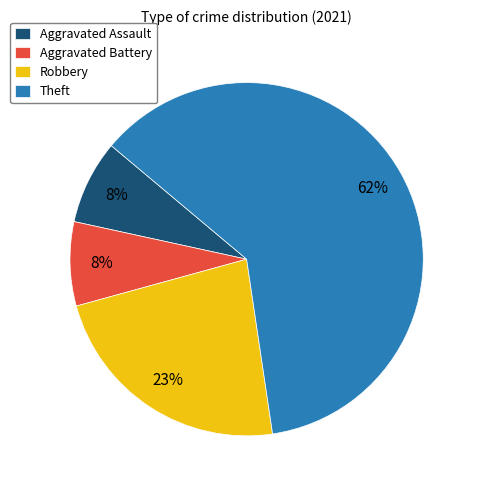

How many slices are in this pie chart?

4